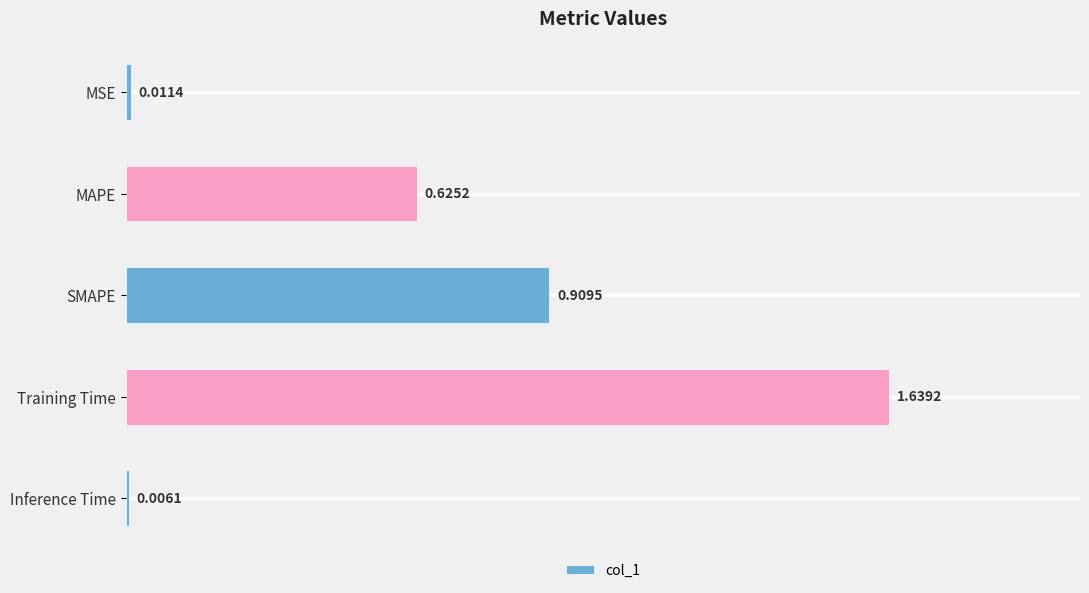

What is the change in value from MSE to Training Time?

+1.6